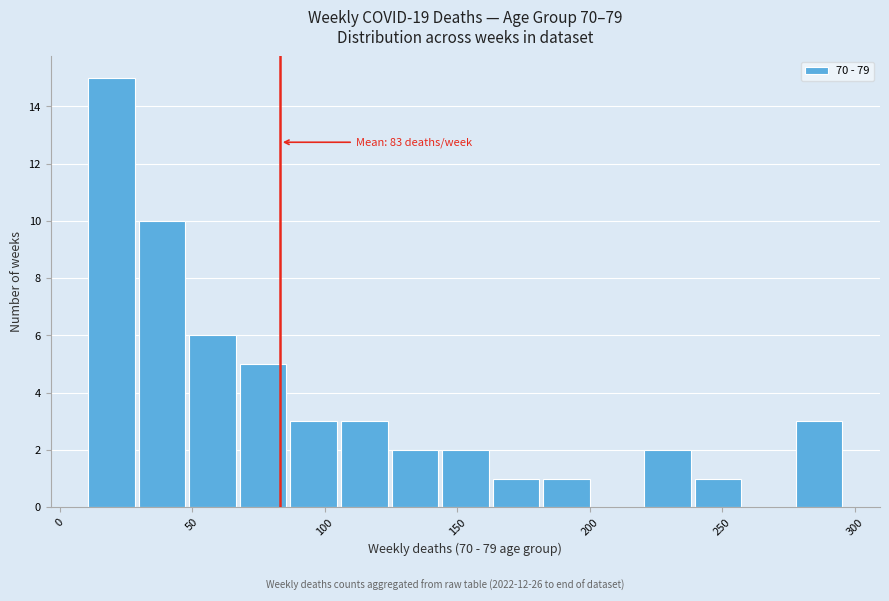

Around what value on the x-axis is the tallest bar? Give the approximate position of its centre, as read against the axis.

20